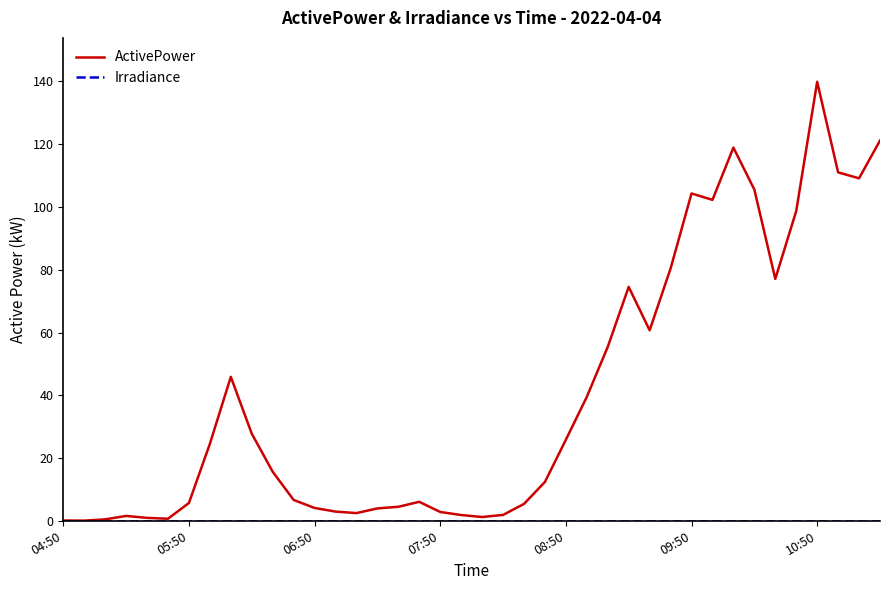

Which series has the largest range (max minus min)?

ActivePower